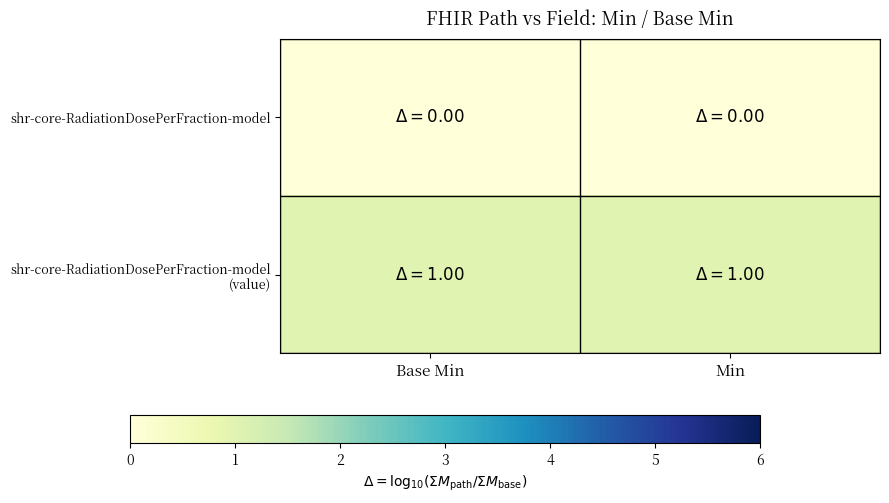

What is the total value across all series at Base Min?

1